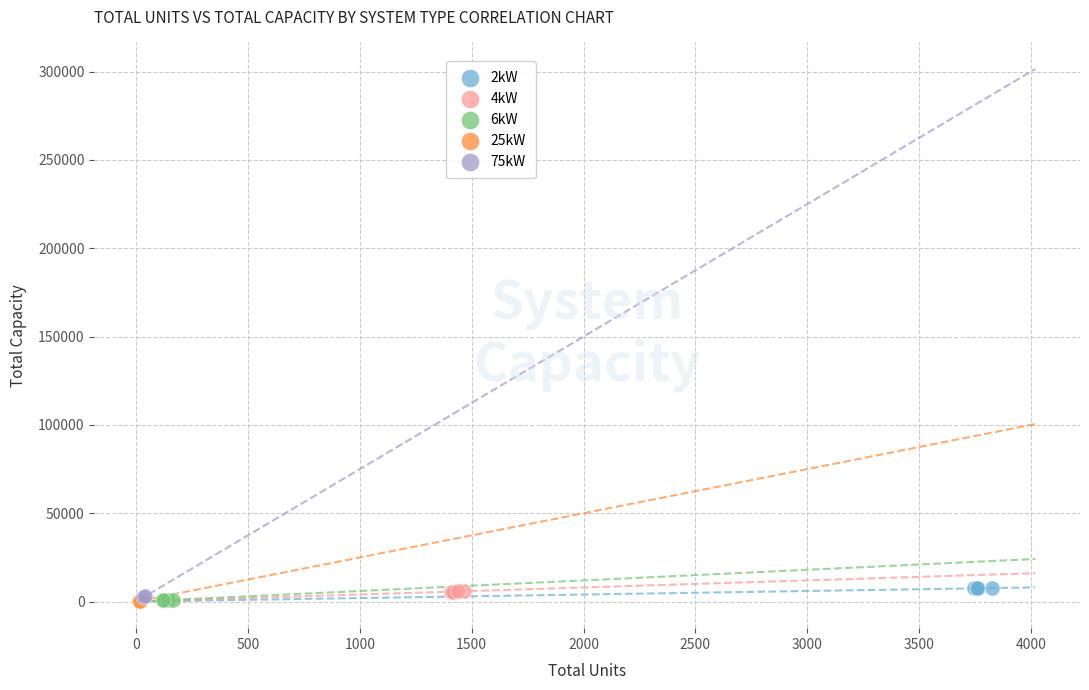

What are all the series names shown in the legend?

2kW, 4kW, 6kW, 25kW, 75kW